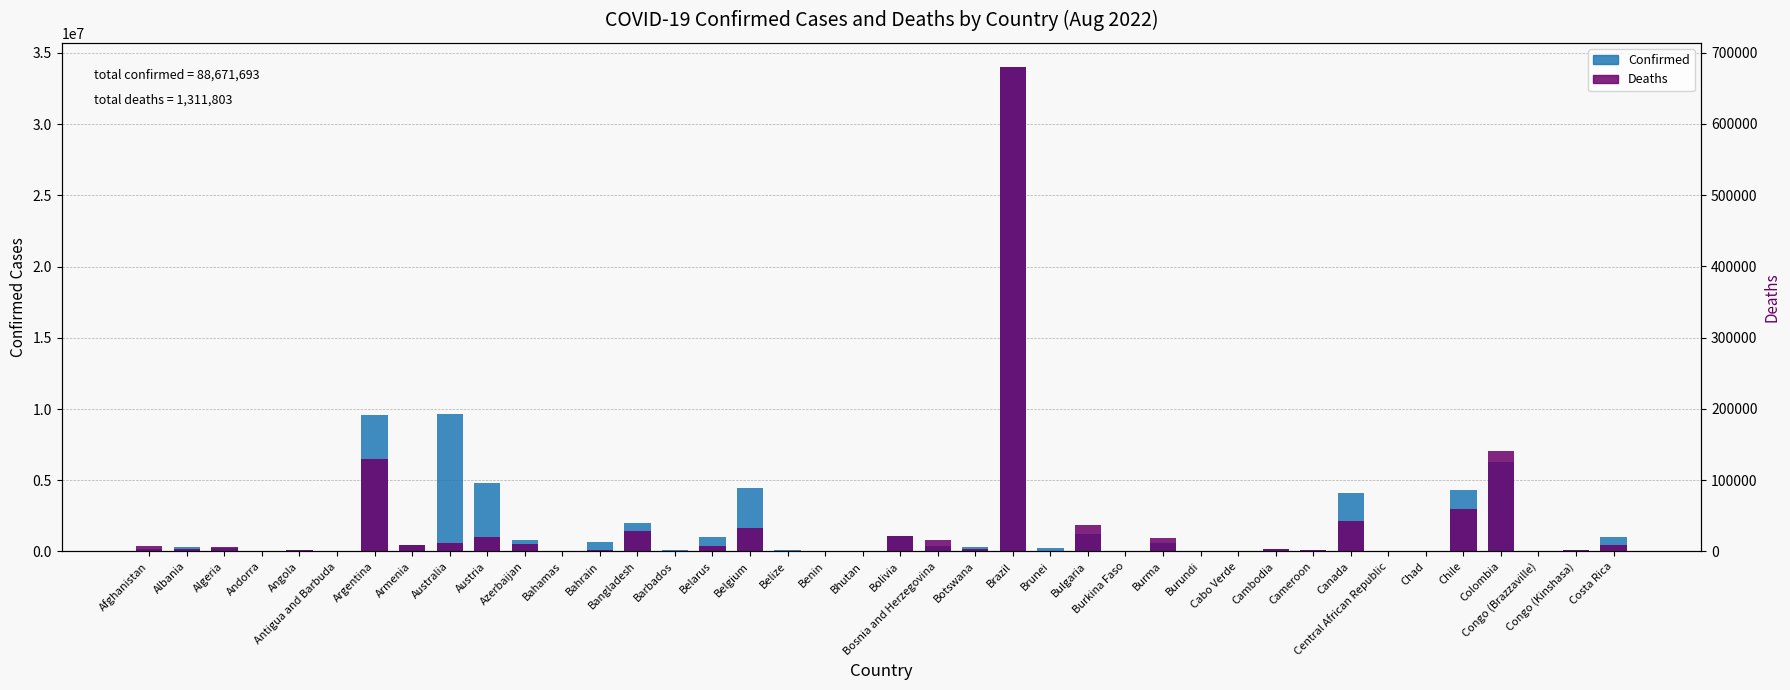

What value does the Confirmed series have at Cameroon, to the nearest 10?

120220